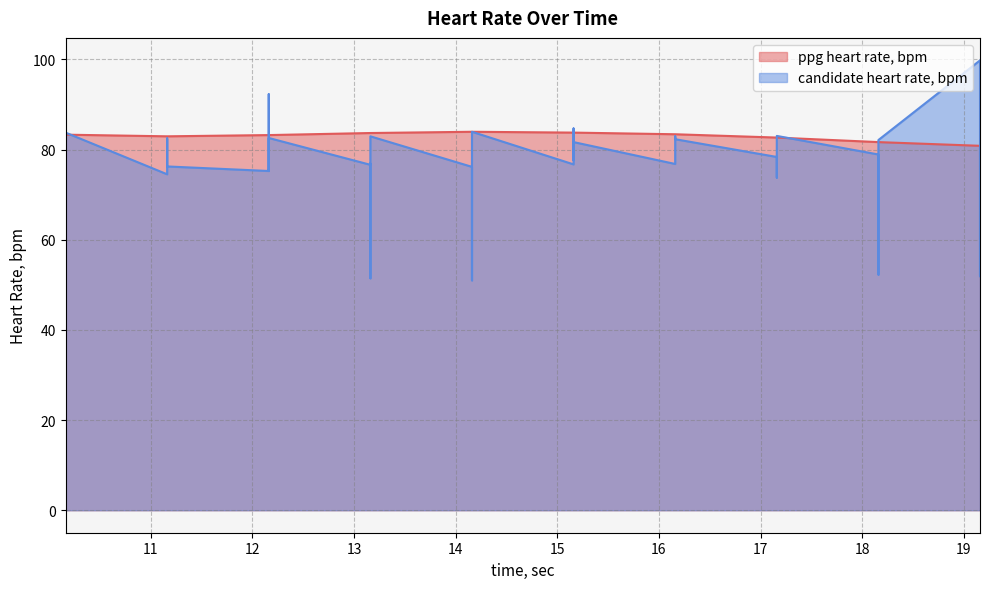

What is the total value across all series at 18.16?

160.6